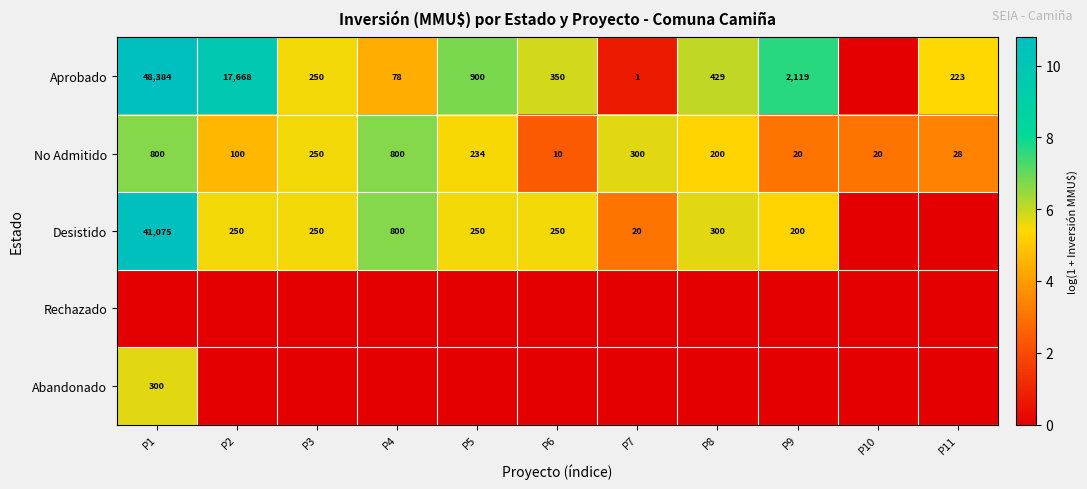

Is the value of Desistido at P1 greater than the value of Aprobado at P9?

Yes